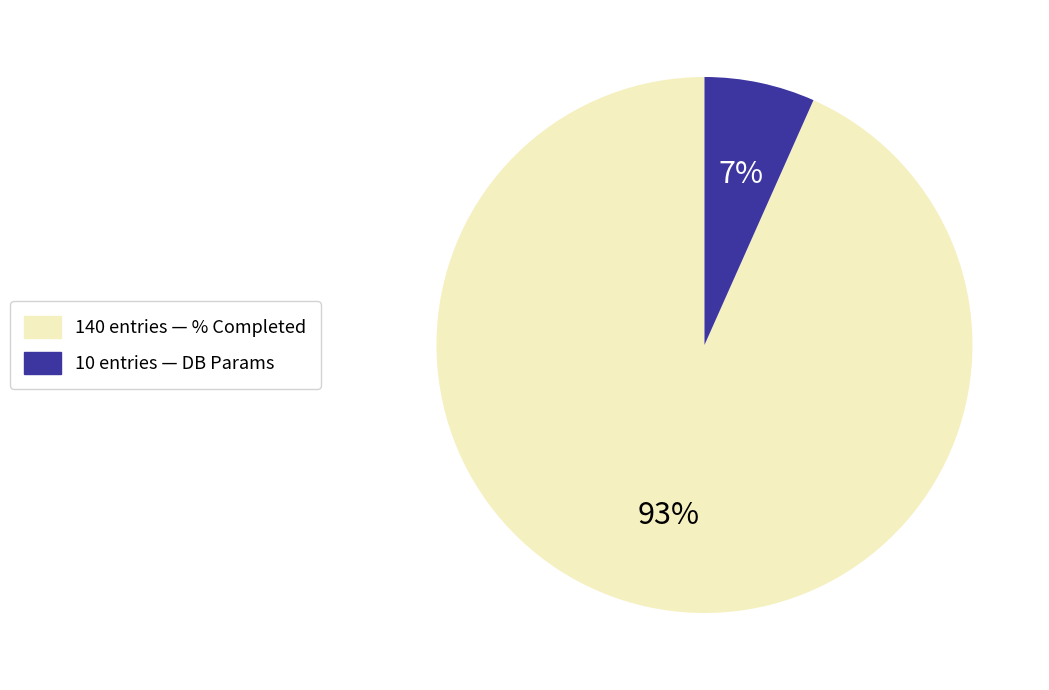

Between 10 entries — DB Params and 140 entries — % Completed, which is larger?

140 entries — % Completed